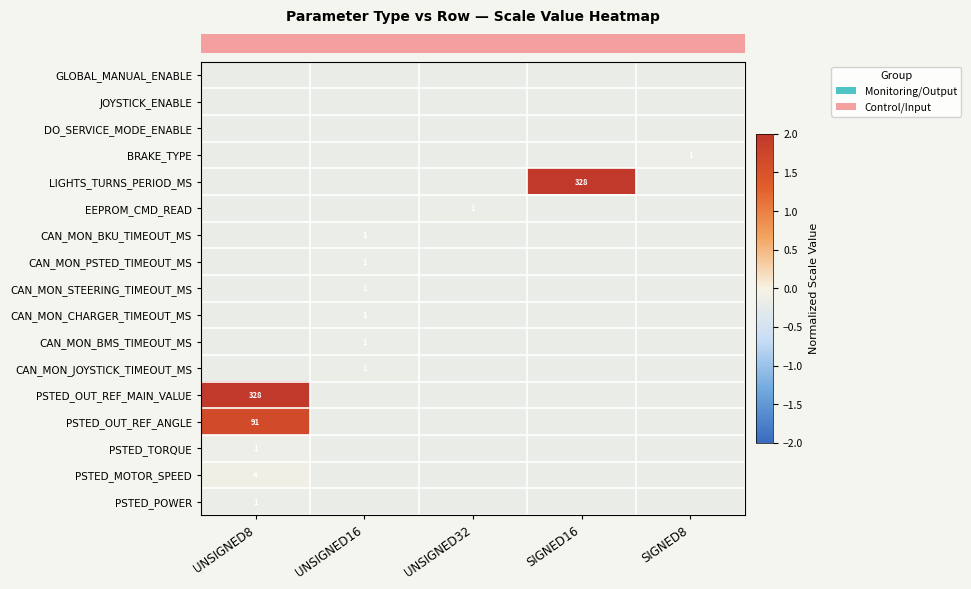

Which series has the largest range (max minus min)?

row_4